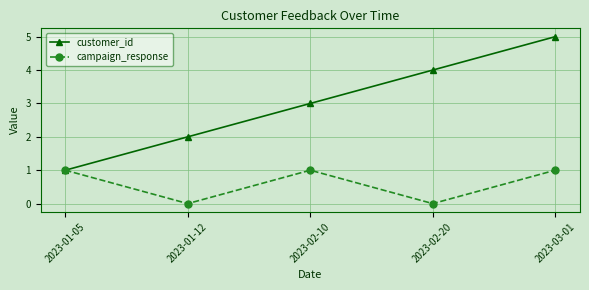

What is the spread (max minus min) of values at 2023-03-01?

4